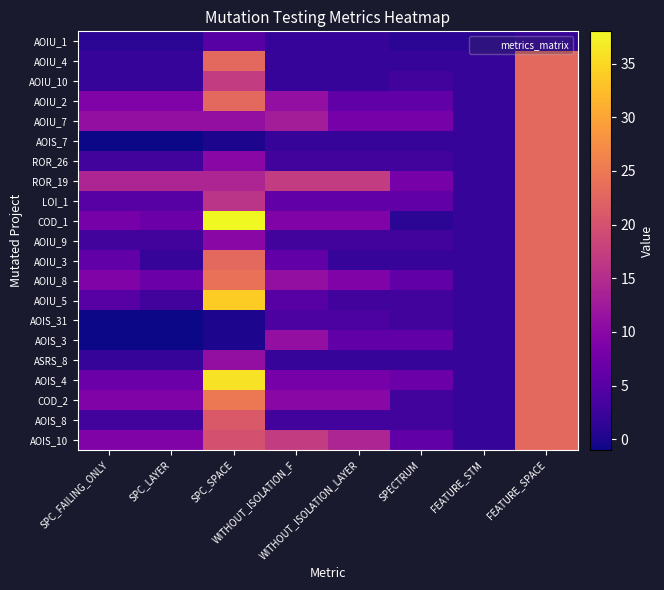

Between WITHOUT_ISOLATION_LAYER and WITHOUT_ISOLATION_F, which is larger?

WITHOUT_ISOLATION_LAYER